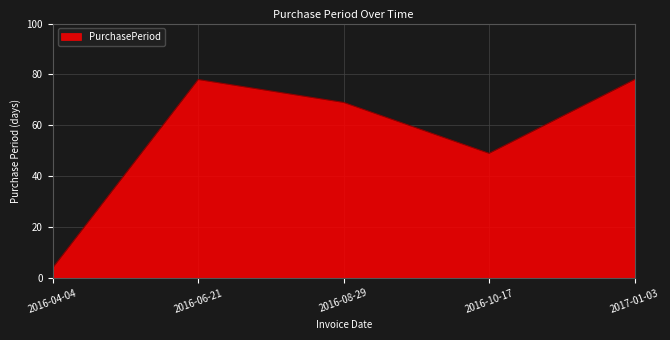

What is the smallest value displayed?

4